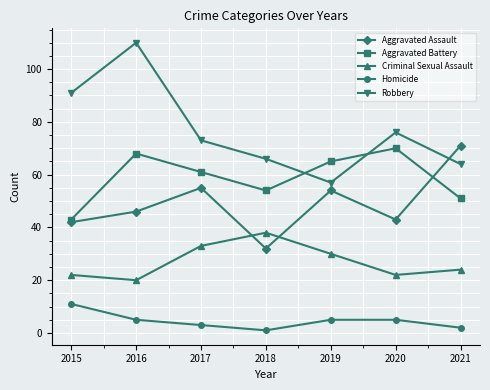

Count the number of data series in this chart.

5